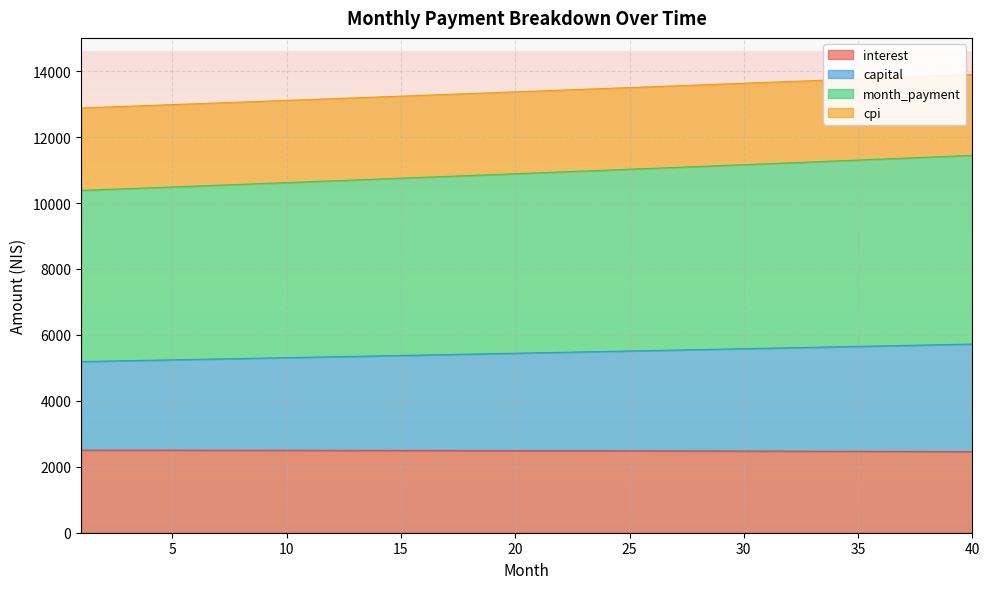

What value does the month_payment series have at 10?

10619.8